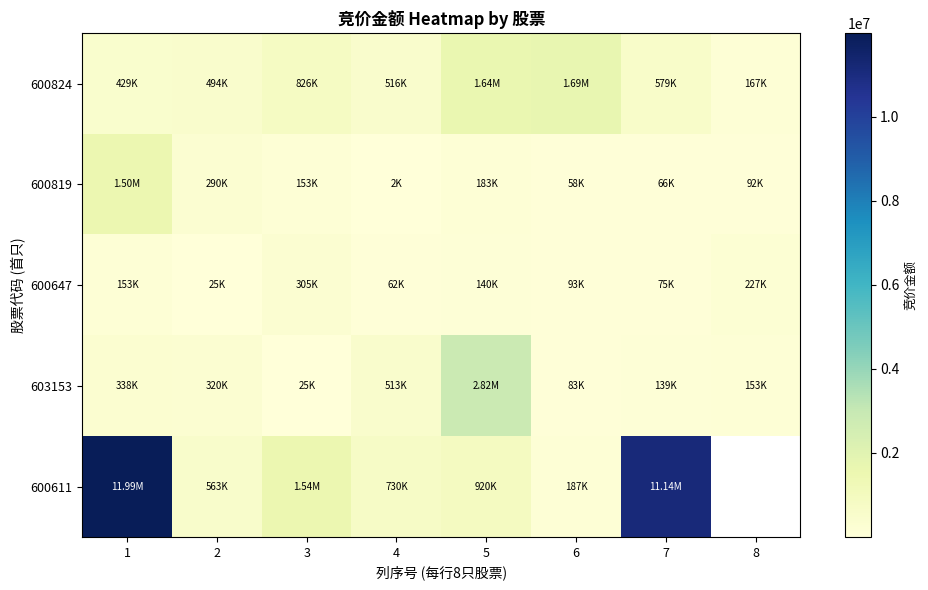

What is the minimum value shown in the chart?

1952.0